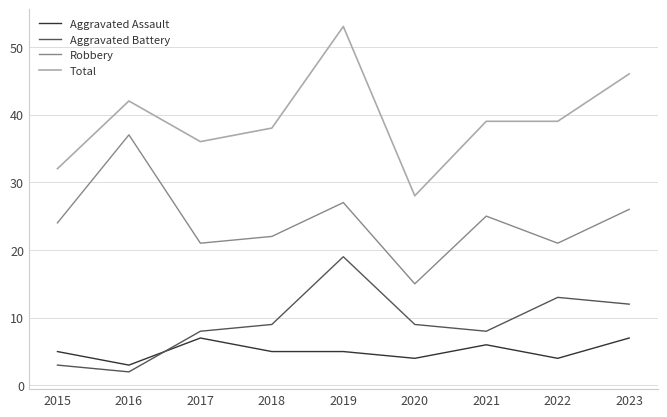

Reading left to right, what are all the values shown in this chart?

Aggravated Assault: 5	3	7	5	5	4	6	4	7
Aggravated Battery: 3	2	8	9	19	9	8	13	12
Robbery: 24	37	21	22	27	15	25	21	26
Total: 32	42	36	38	53	28	39	39	46